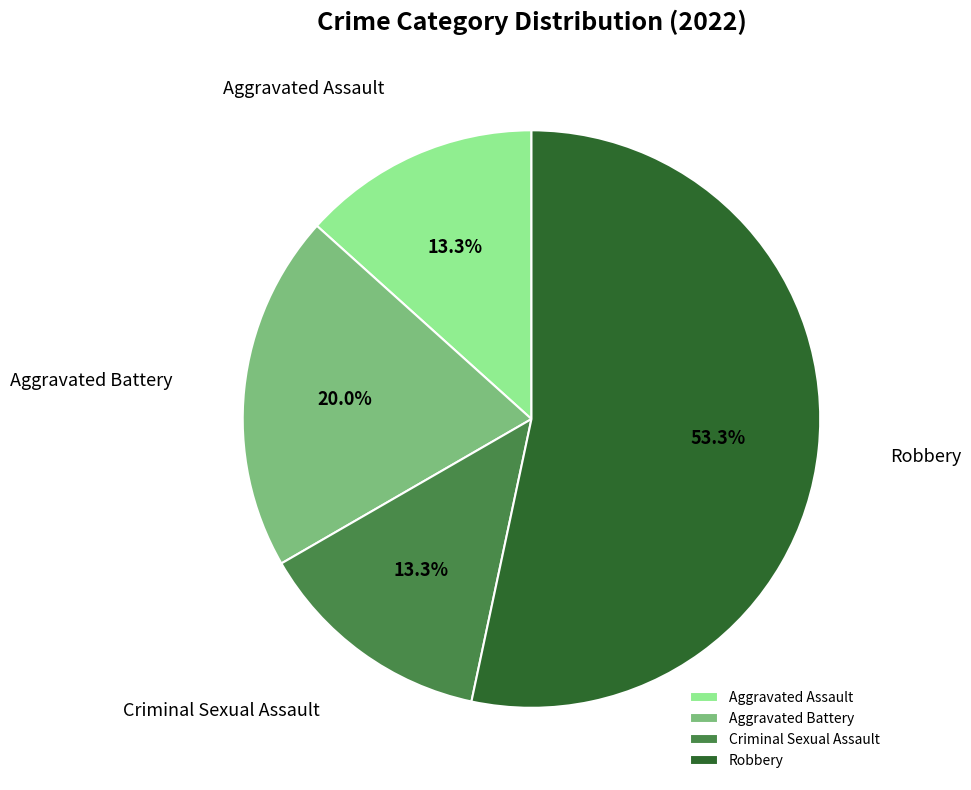

Which slice is the largest?

Robbery